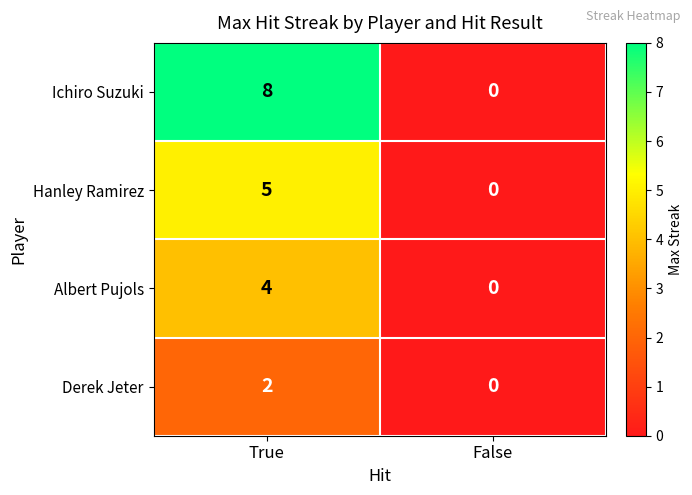

Is it true that Hanley Ramirez equals 2 at True?

False